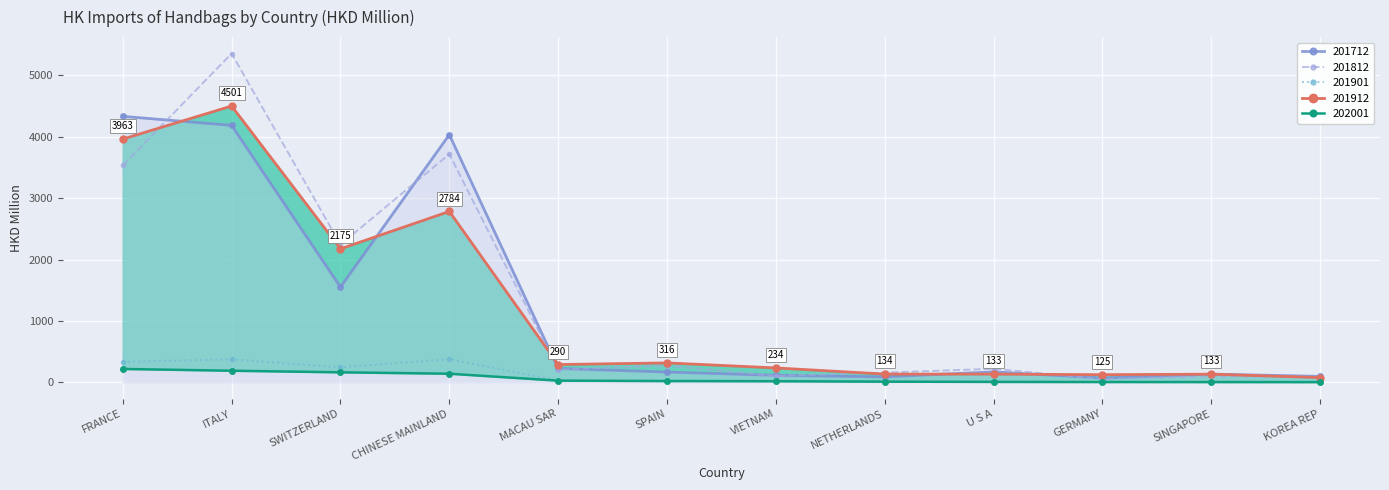

Reading left to right, what are all the values shown in this chart?

202001: 217.8	188.8	163.1	140.0	27.4	21.3	17.8	11.0	7.0	5.2	4.5	3.4
201912: 3962.7	4501.4	2174.7	2784.0	289.6	316.3	234.5	134.2	133.5	124.6	132.7	77.2
201901: 333.5	374.8	243.4	376.9	28.7	14.0	24.1	25.4	13.7	5.5	6.9	4.9
201812: 3533.7	5356.3	2244.1	3717.9	207.5	271.7	103.5	157.4	220.7	53.3	98.8	88.7
201712: 4333.3	4186.2	1551.9	4034.4	225.5	167.3	114.1	88.8	170.9	69.0	133.7	96.8